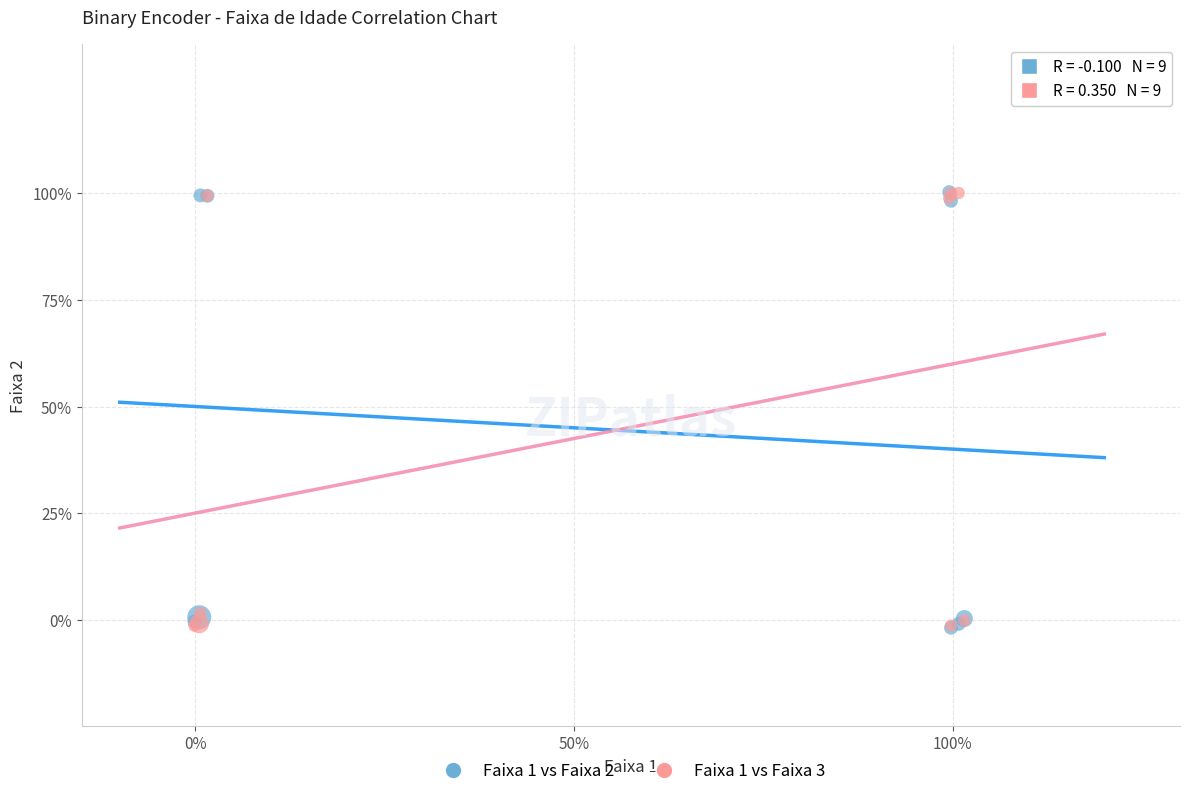

What are all the series names shown in the legend?

Faixa 1 vs Faixa 2, Faixa 1 vs Faixa 3